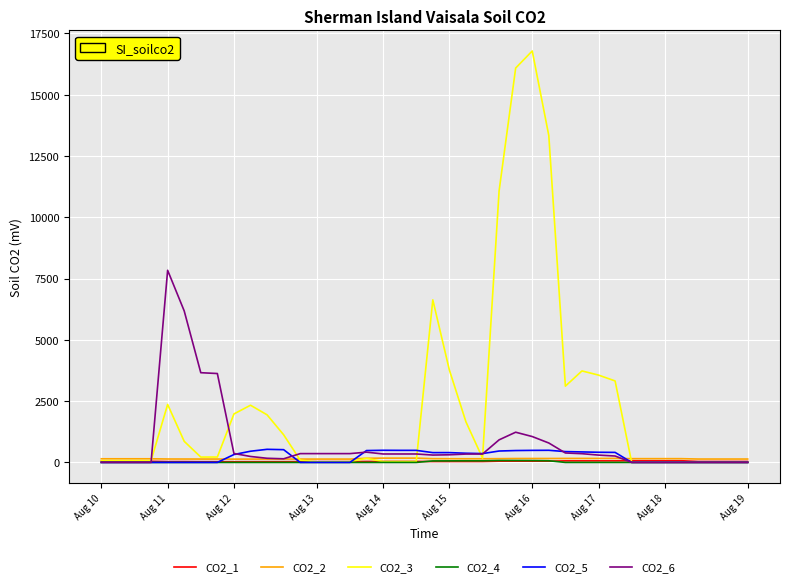

What are all the series names shown in the legend?

CO2_1, CO2_2, CO2_3, CO2_4, CO2_5, CO2_6